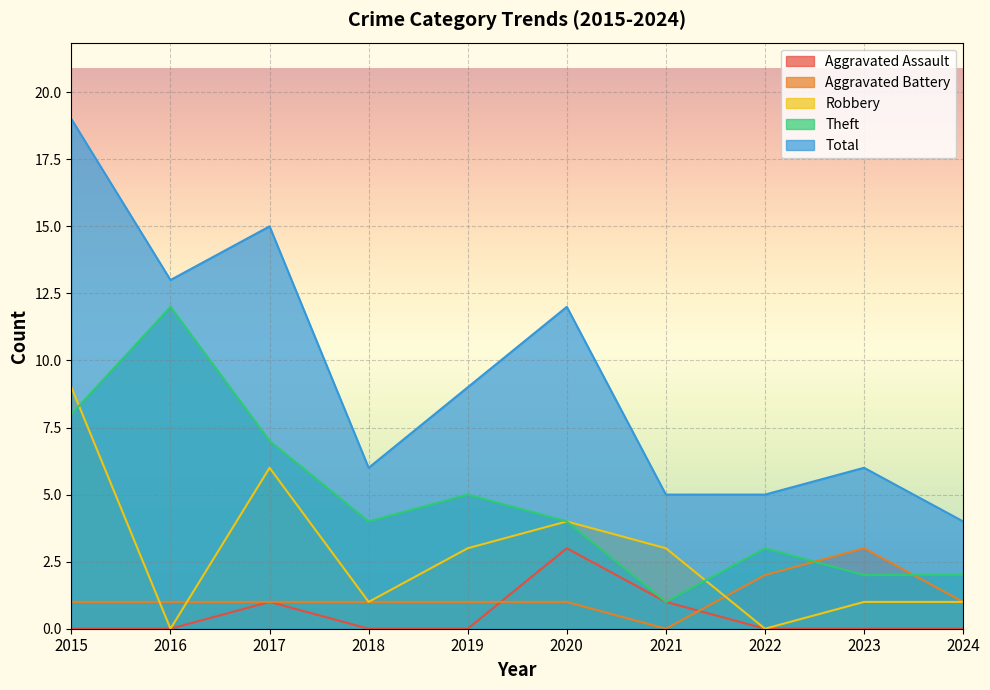

What is the total value across all series at 2019?

18